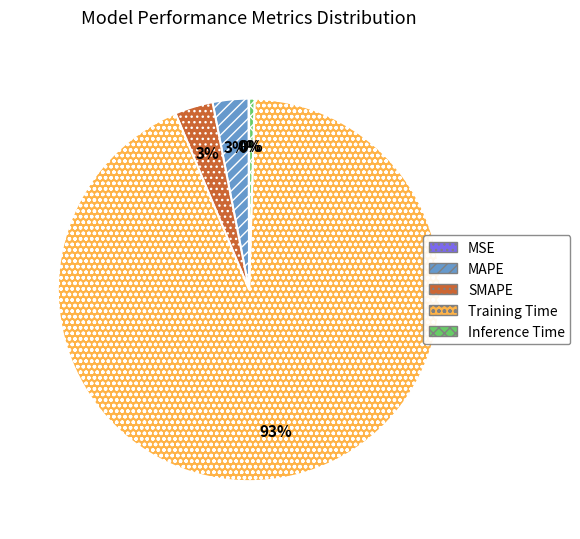

Is there a majority slice in this chart?

Yes